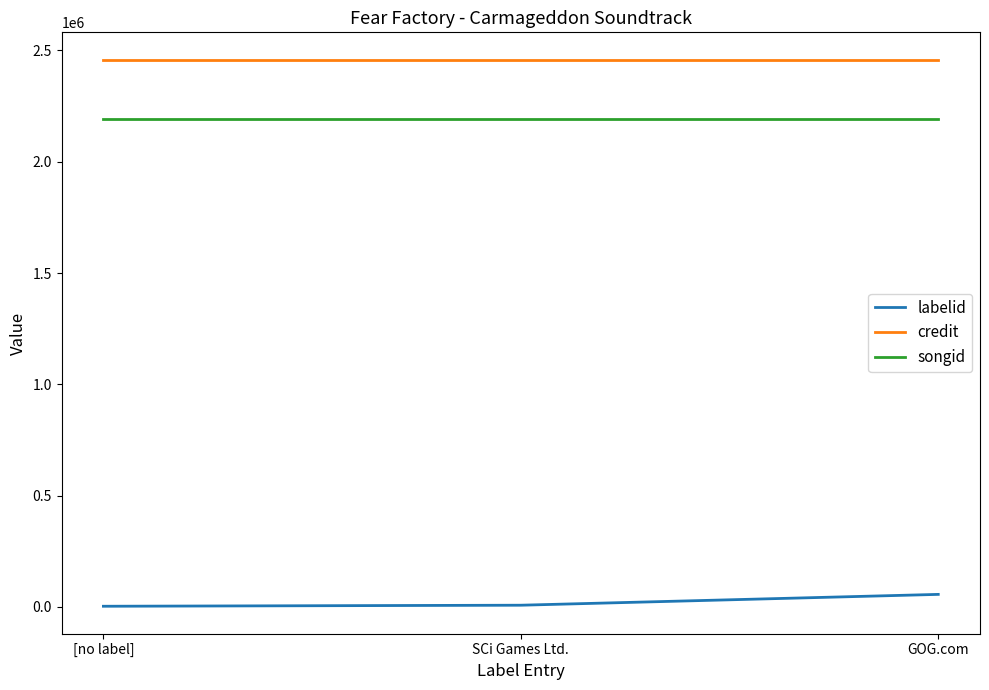

What is the minimum value shown in the chart?

3267